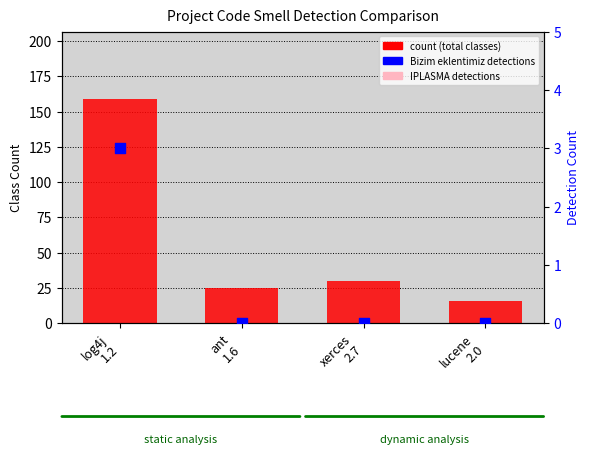

Which series contains the highest Y value?

count